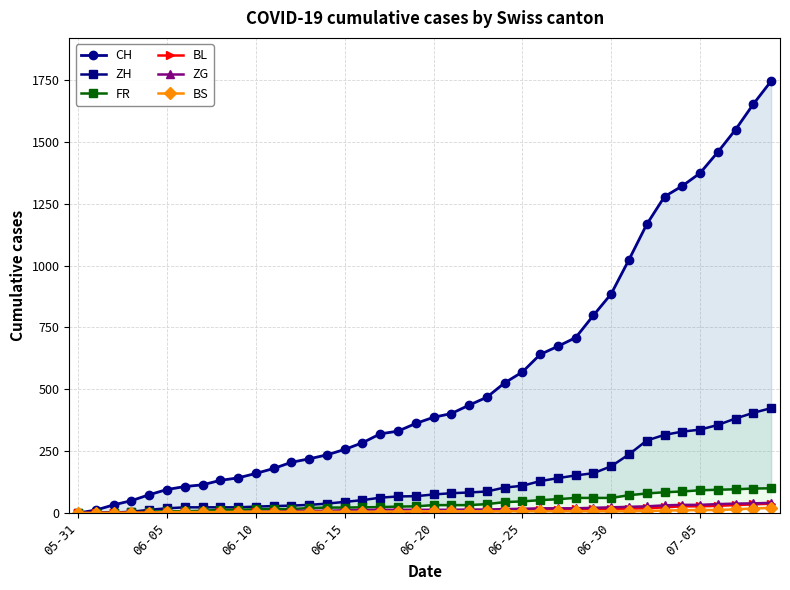

What are all the series names shown in the legend?

CH, ZH, FR, BL, ZG, BS